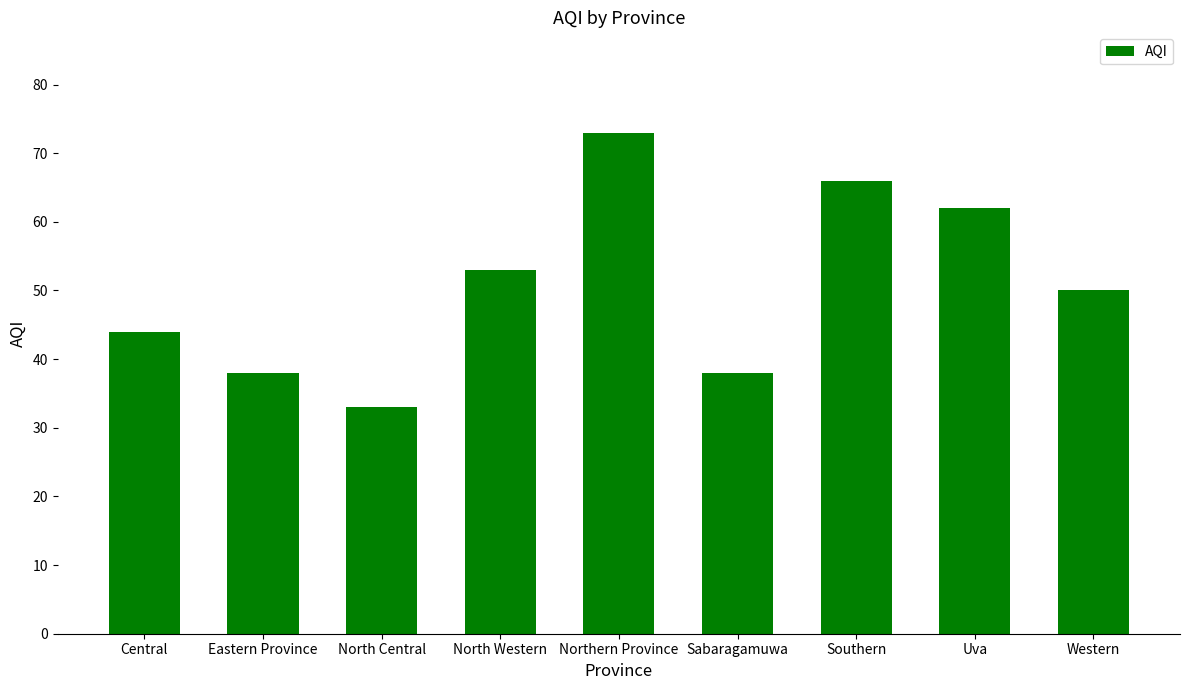

What is the label of the 8th bar from the right?

Eastern Province